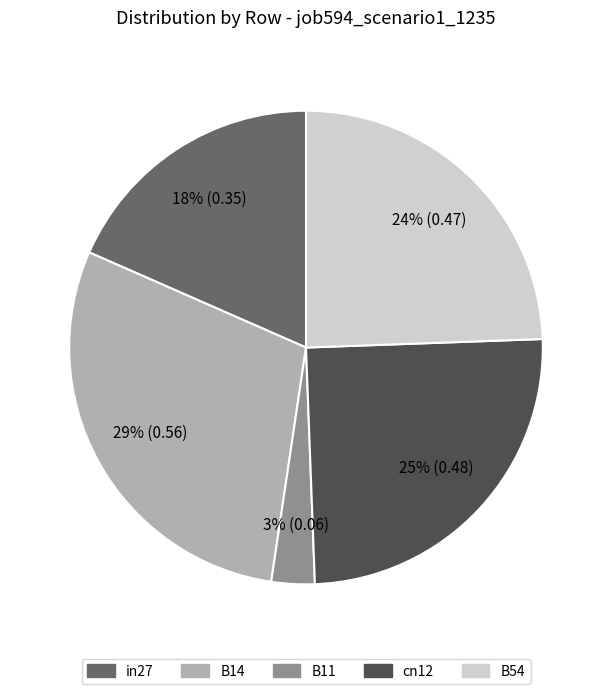

The B11 slice represents 3% of the pie. True or false?

True